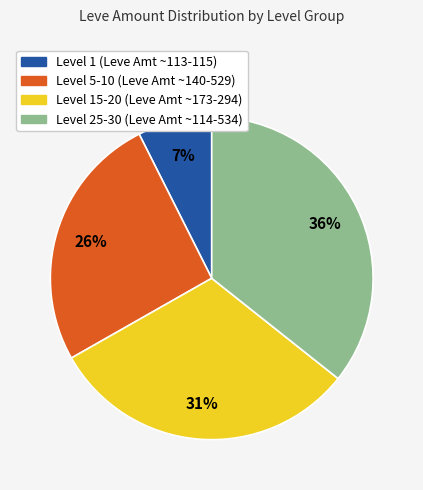

How many slices are in this pie chart?

4